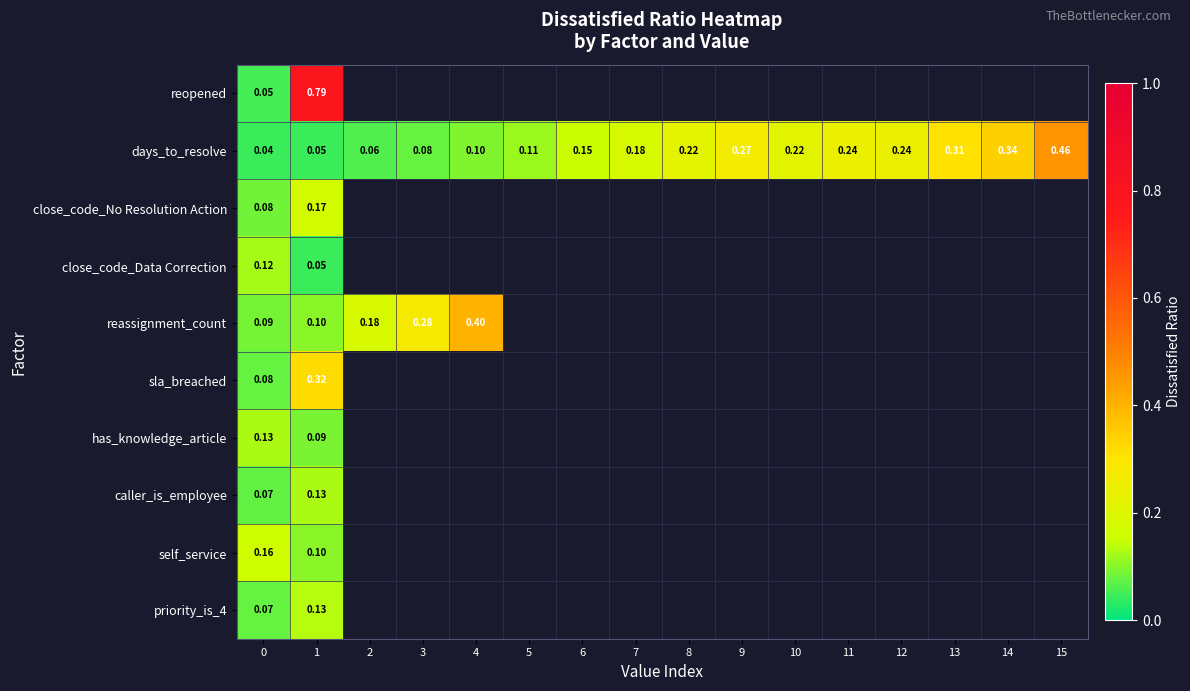

At which label does priority_is_4 reach its peak?

1